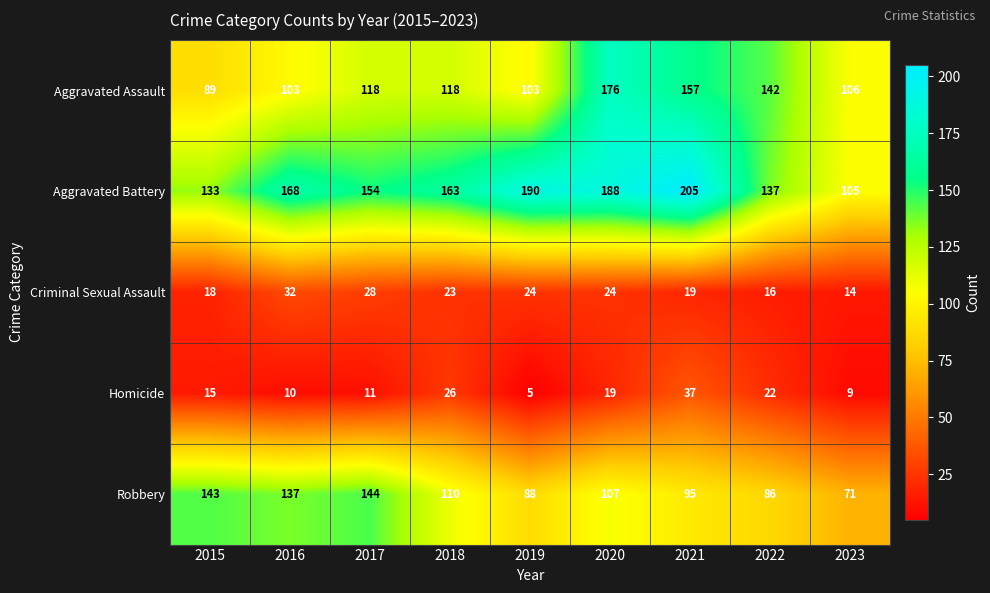

Which series has the largest total across all categories?

Aggravated Battery